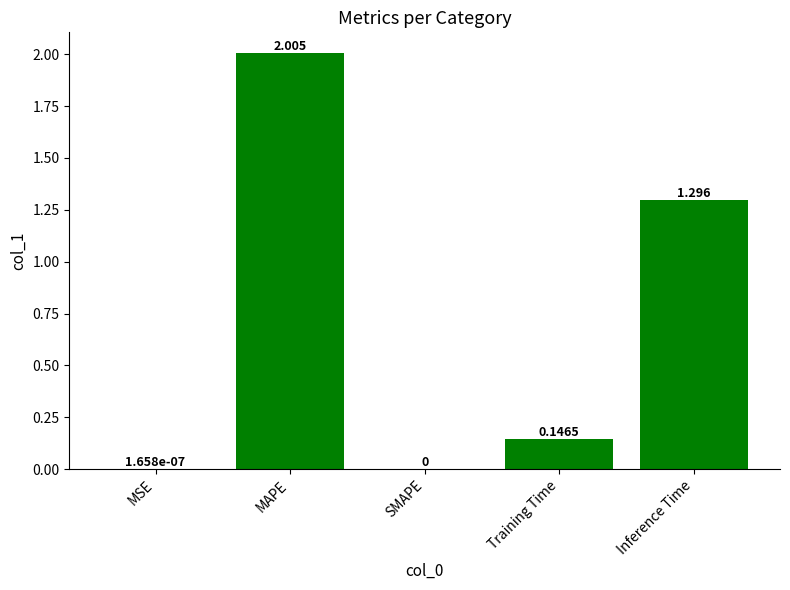

At which category does the chart reach its peak across all series?

MAPE